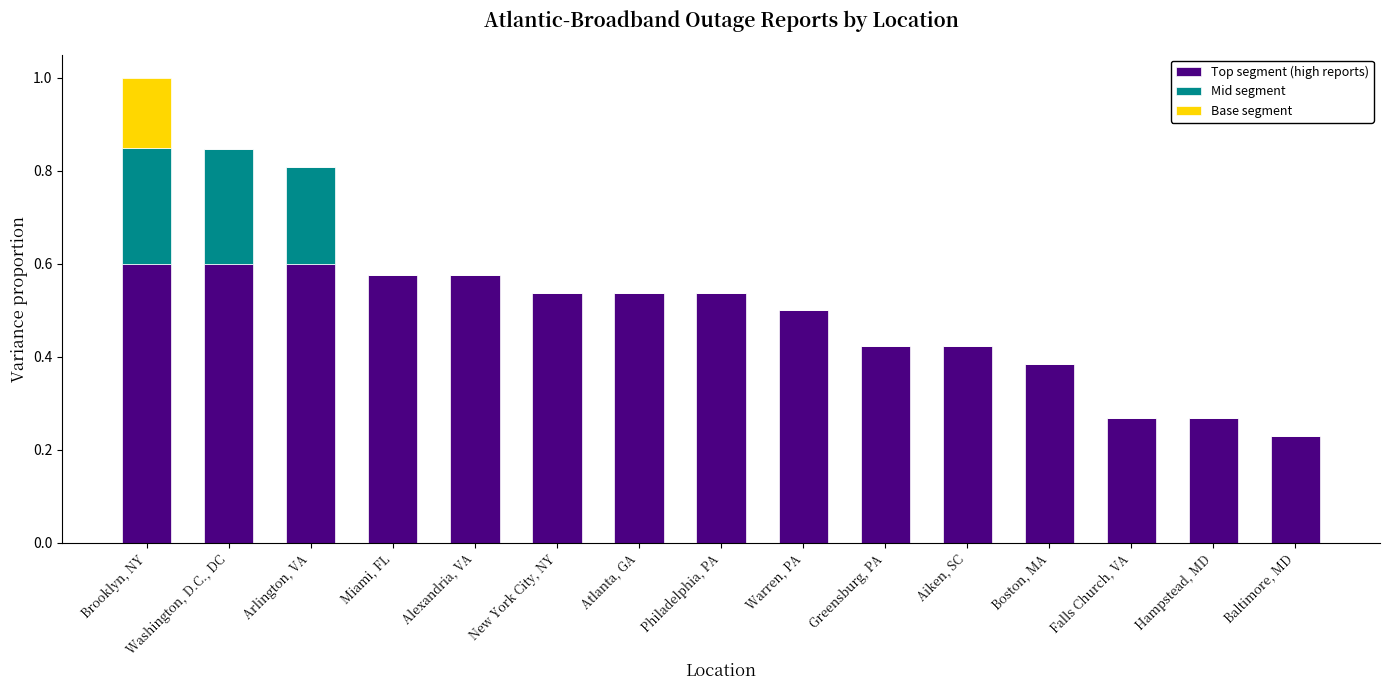

What is the total value across all series at Arlington, VA?

0.8